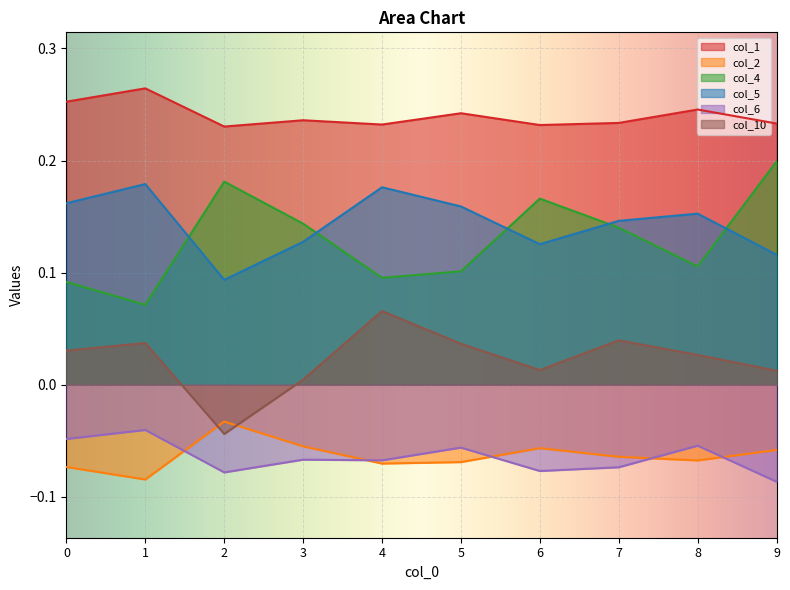

Reading right to left, list all the values displayed in this chart.

0: 9=0.2	8=0.2	7=0.2	6=0.2	5=0.2	4=0.2	3=0.2	2=0.2	1=0.3	0=0.3
1: 9=-0.1	8=-0.1	7=-0.1	6=-0.1	5=-0.1	4=-0.1	3=-0.1	2=-0.0	1=-0.1	0=-0.1
2: 9=0.2	8=0.1	7=0.1	6=0.2	5=0.1	4=0.1	3=0.1	2=0.2	1=0.1	0=0.1
3: 9=0.1	8=0.2	7=0.1	6=0.1	5=0.2	4=0.2	3=0.1	2=0.1	1=0.2	0=0.2
4: 9=-0.1	8=-0.1	7=-0.1	6=-0.1	5=-0.1	4=-0.1	3=-0.1	2=-0.1	1=-0.0	0=-0.0
5: 9=0.0	8=0.0	7=0.0	6=0.0	5=0.0	4=0.1	3=0.0	2=-0.0	1=0.0	0=0.0